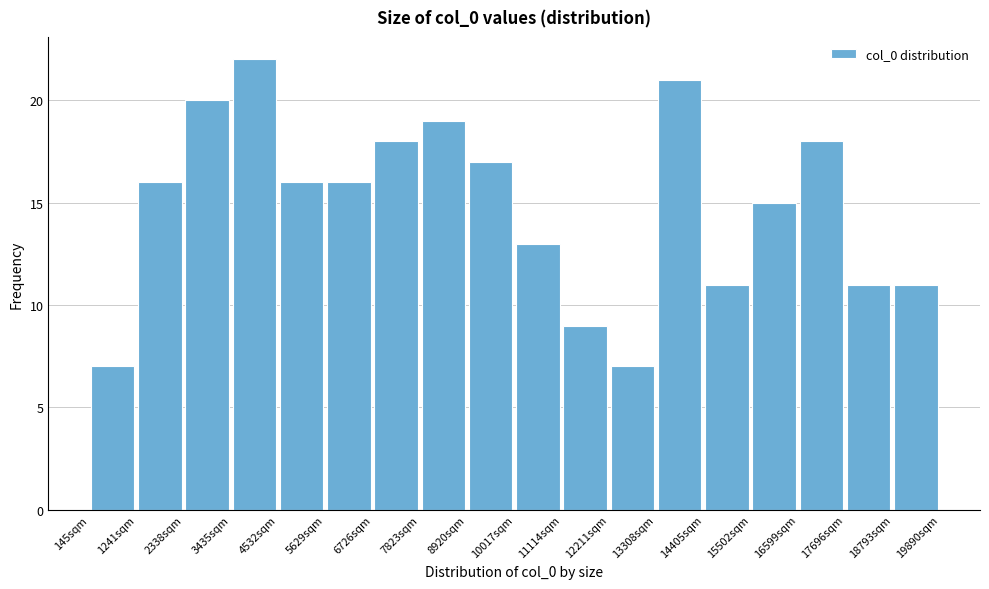

Reading left to right, list every bar in this chart as the range it spans on the x-axis followed by its height. Neither the bar edges nor the heights are printed on the chart, so give them approximately, as read against the axes.

200 to 1200: 7
1200 to 2400: 16
2400 to 3400: 20
3400 to 4600: 22
4600 to 5600: 16
5600 to 6800: 16
6800 to 7800: 18
7800 to 9000: 19
9000 to 10000: 17
10000 to 11200: 13
11200 to 12200: 9
12200 to 13400: 7
13400 to 14400: 21
14400 to 15600: 11
15600 to 16600: 15
16600 to 17600: 18
17600 to 18800: 11
18800 to 19800: 11